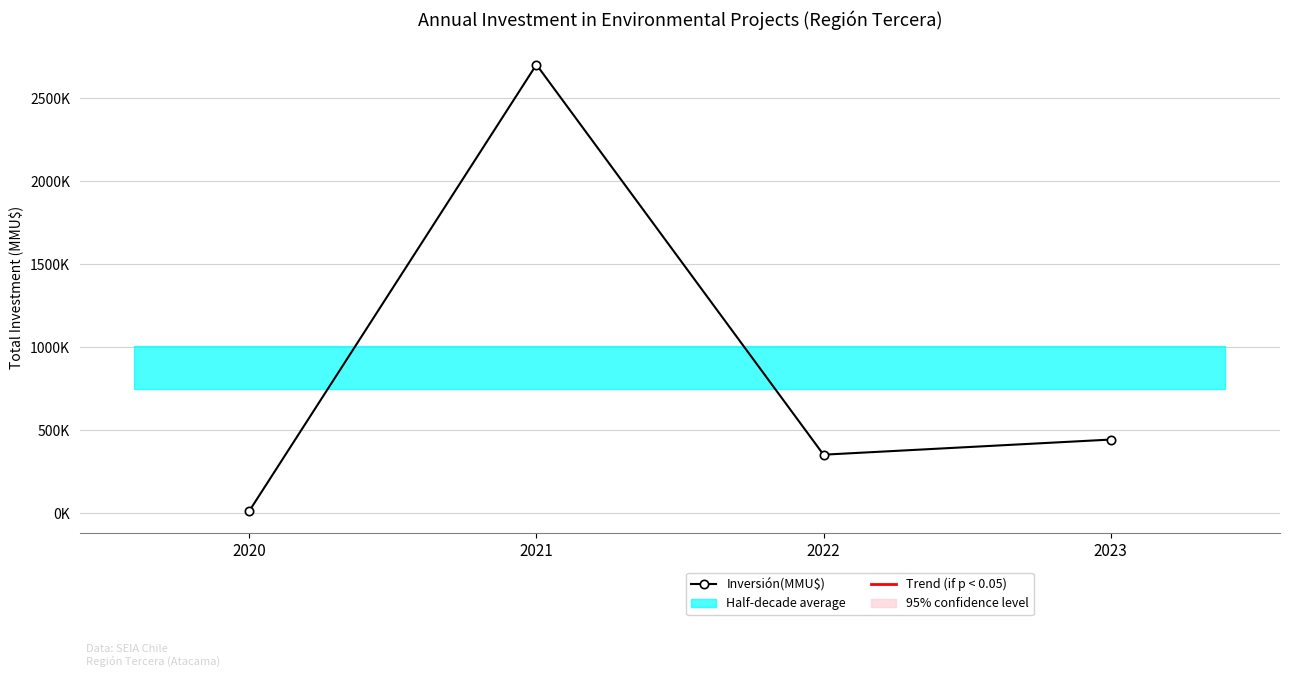

What value does the data have at 2020, to the nearest 10?

12600